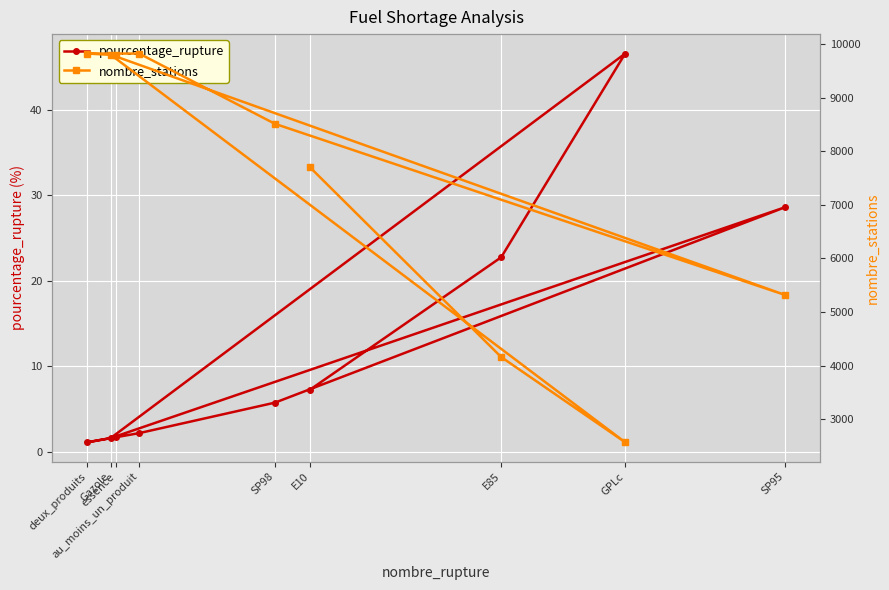

What is the total value across all series at au_moins_un_produit?

9822.2